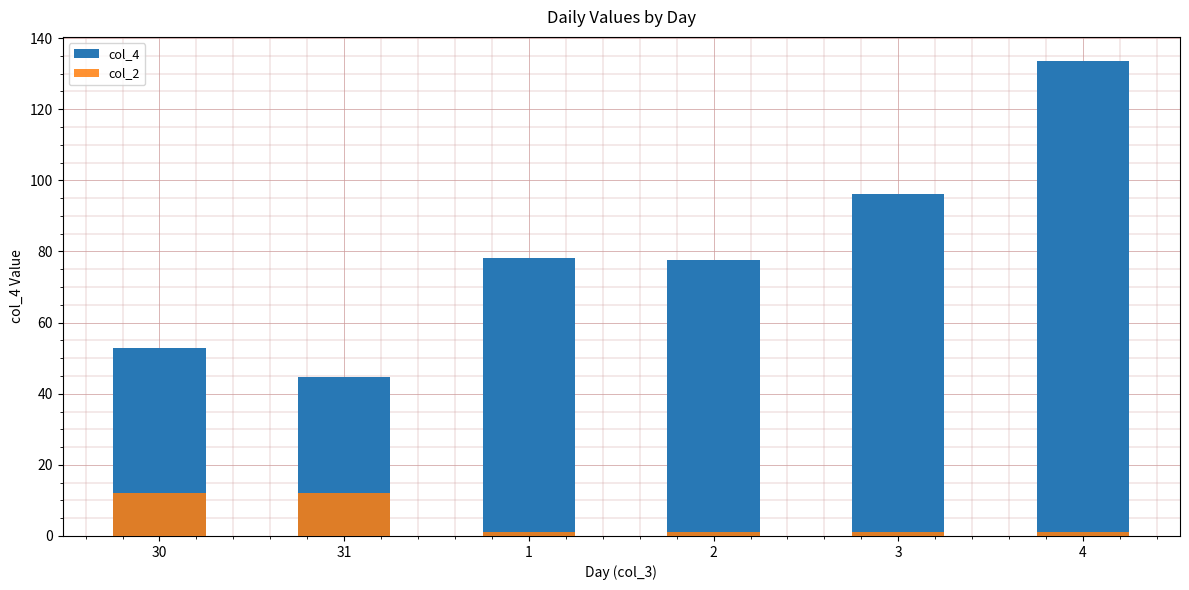

At which category does the chart reach its minimum across all series?

1